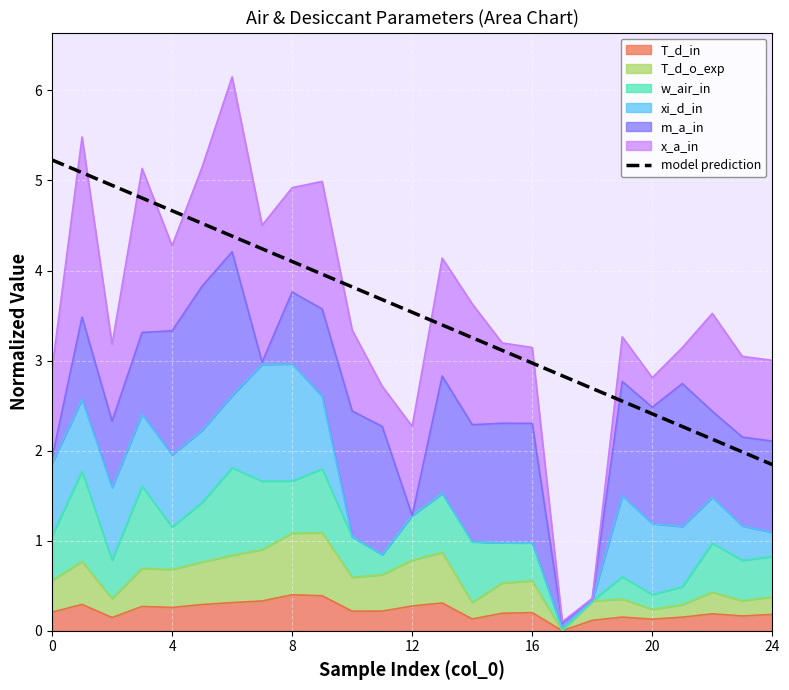

Reading left to right, extract all data points from this chart.

5.2	5.1	4.9	4.8	4.7	4.5	4.4	4.2	4.1	4.0	3.8	3.7	3.5	3.4	3.3	3.1	3.0	2.8	2.7	2.5	2.4	2.3	2.1	2.0	1.8